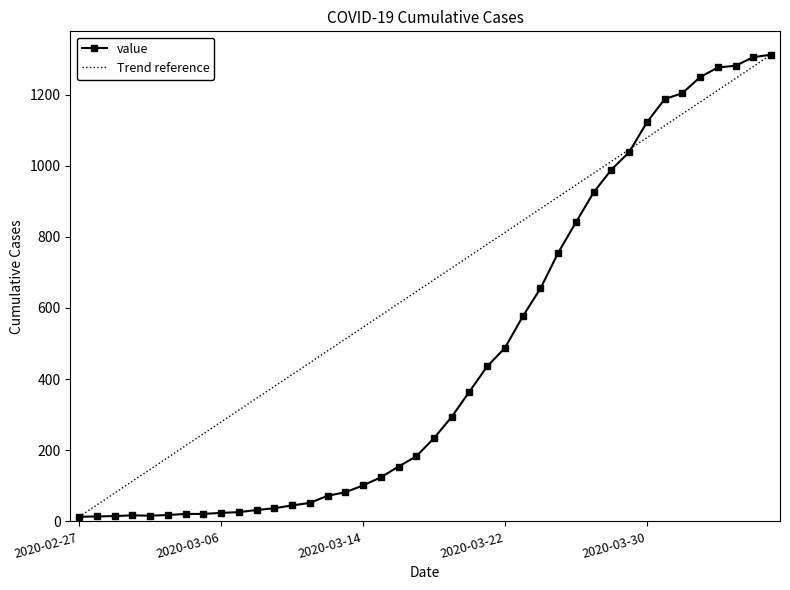

What is the maximum value shown in the chart?

1312.0